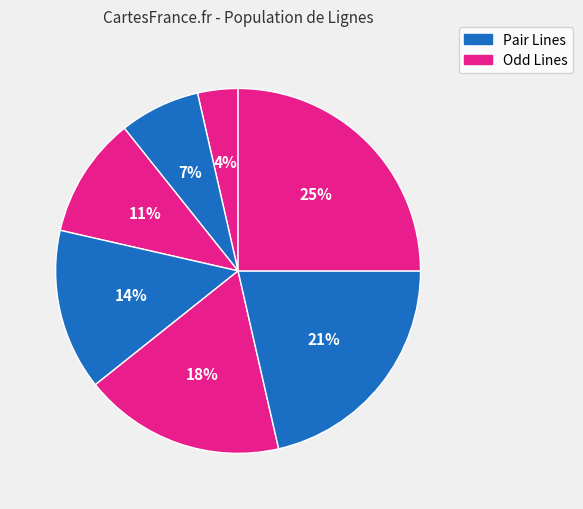

How many slices are in this pie chart?

7